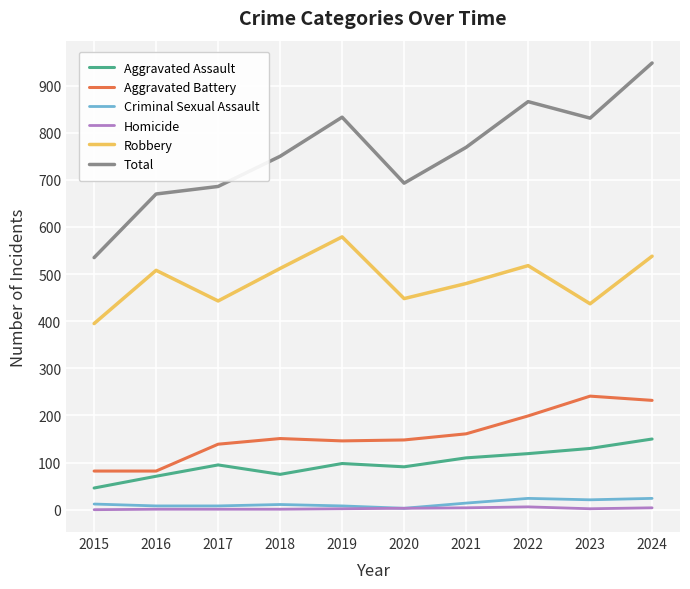

The Homicide series shows 4 at 2024. True or false?

True